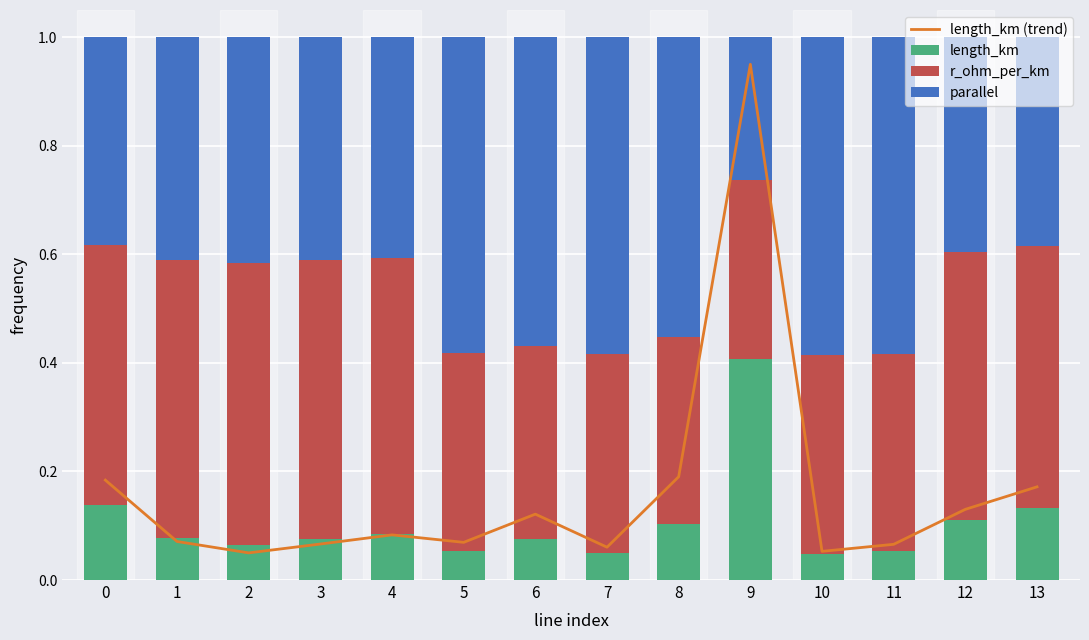

What is the minimum value for parallel?

0.3